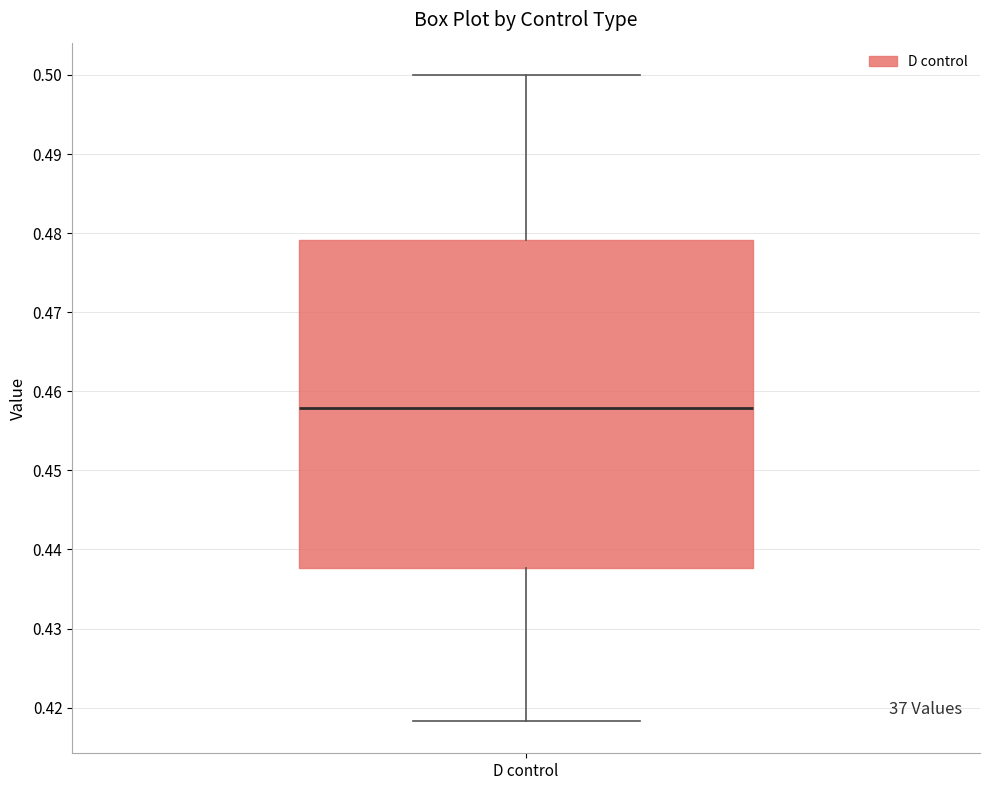

Transcribe this box plot: give where the median line is, the range the box spans, and where the two whiskers end, as read against the y-axis. The values are not printed on the chart, so give them approximately, as read against the axis.

median 0.458, box 0.438 to 0.479, whiskers 0.418 to 0.500